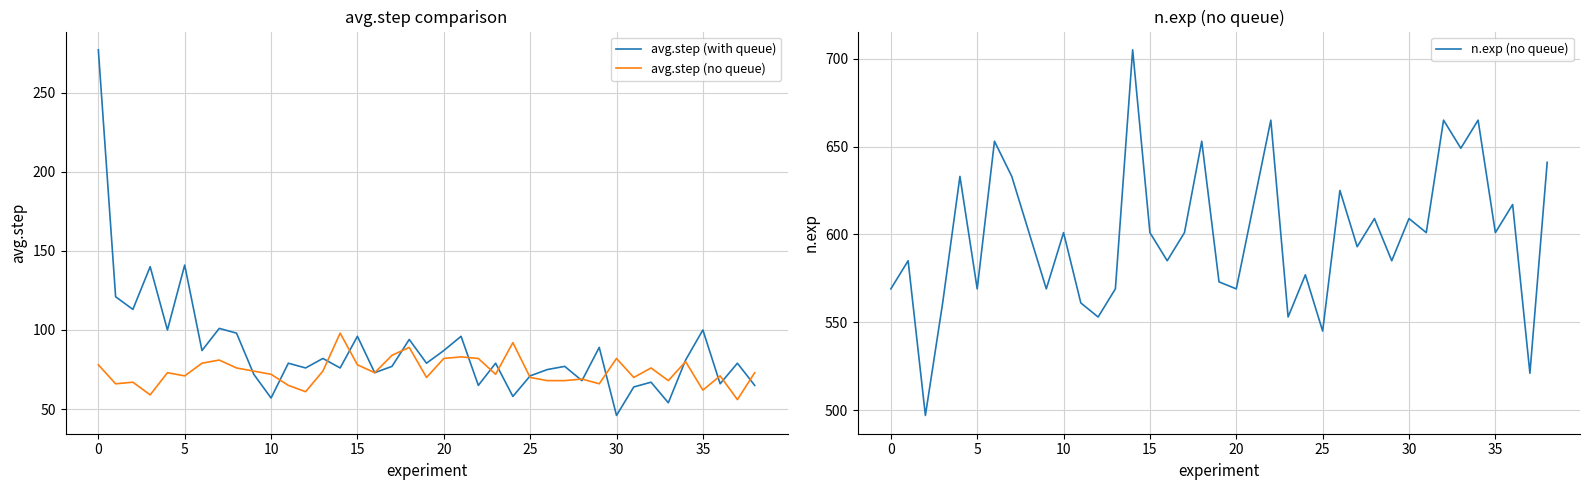

Does the chart have visible grid lines?

Yes